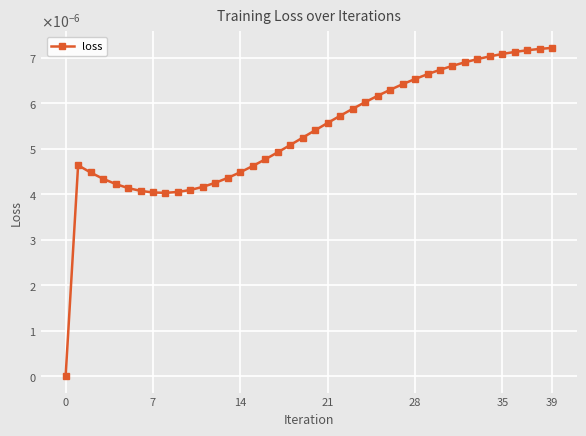

Does the chart have visible grid lines?

Yes